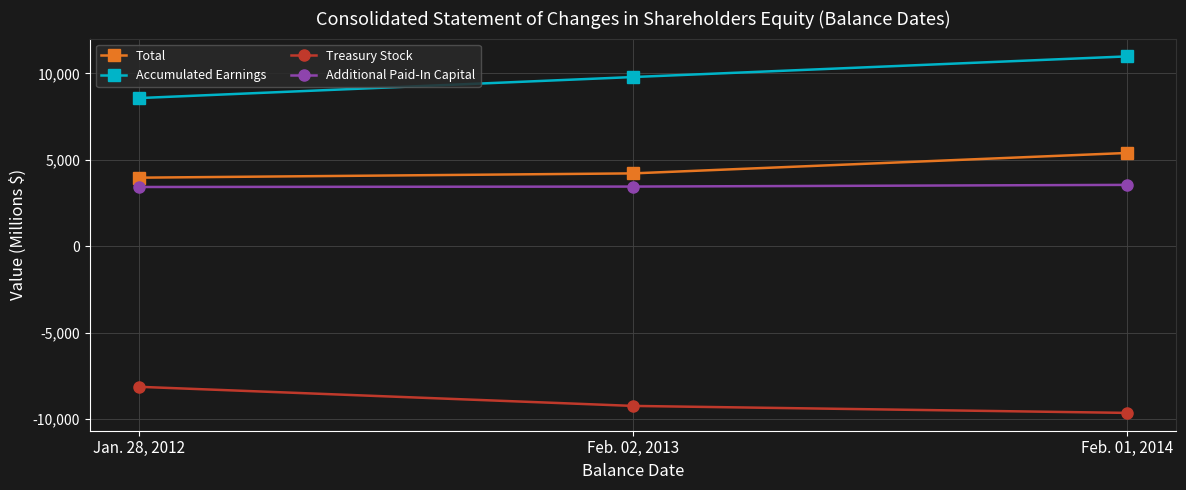

What is the spread (max minus min) of values at Jan. 28, 2012?

16703